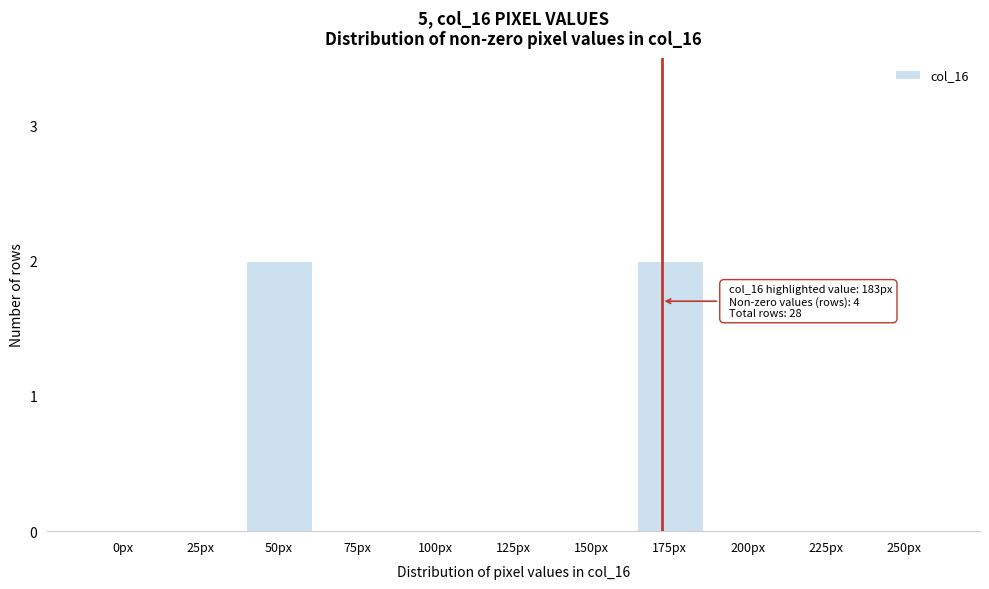

Reading right to left, what are all the values shown in this chart?

250px=0	225px=0	200px=0	175px=2	150px=0	125px=0	100px=0	75px=0	50px=2	25px=0	0px=0